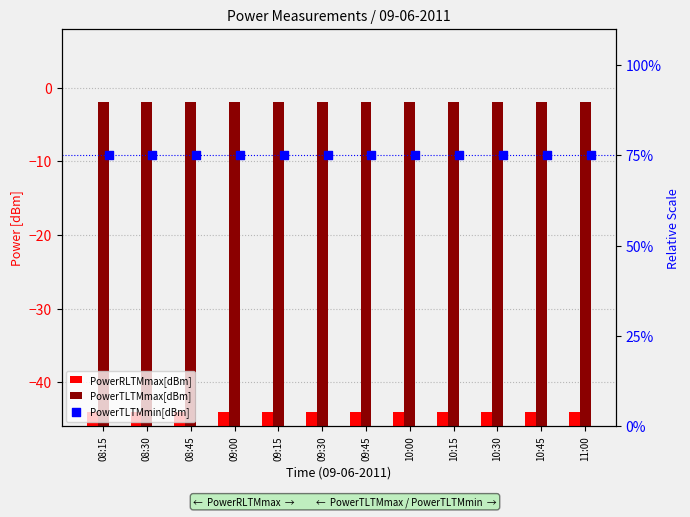

At how many categories does at least one series exceed 62?

12